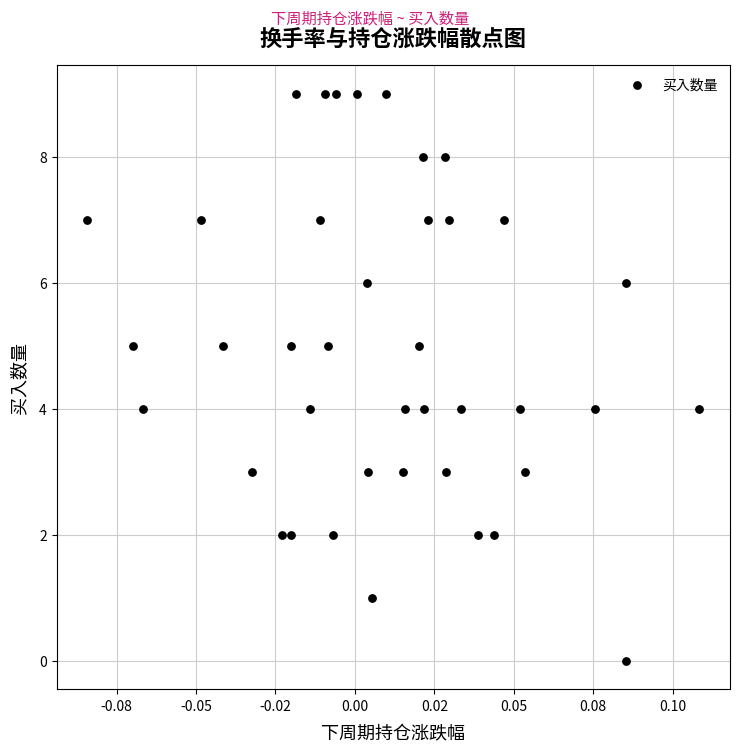

What is the range of Y values (max minus min)?

9